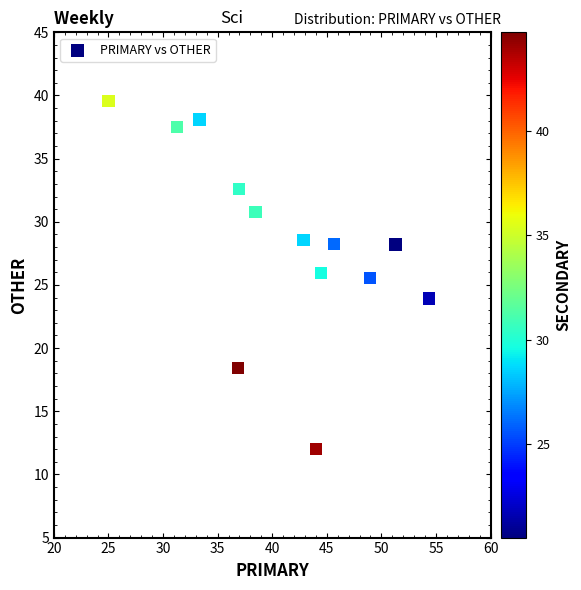

What is the range of Y values (max minus min)?

27.6